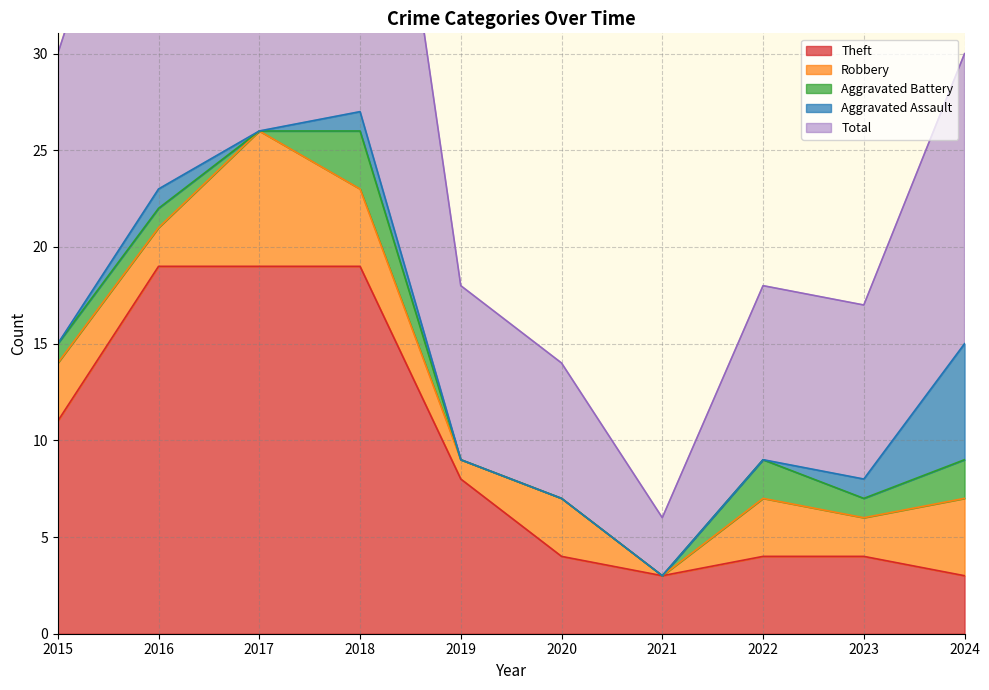

True or false: Total and Robbery intersect in this chart.

False